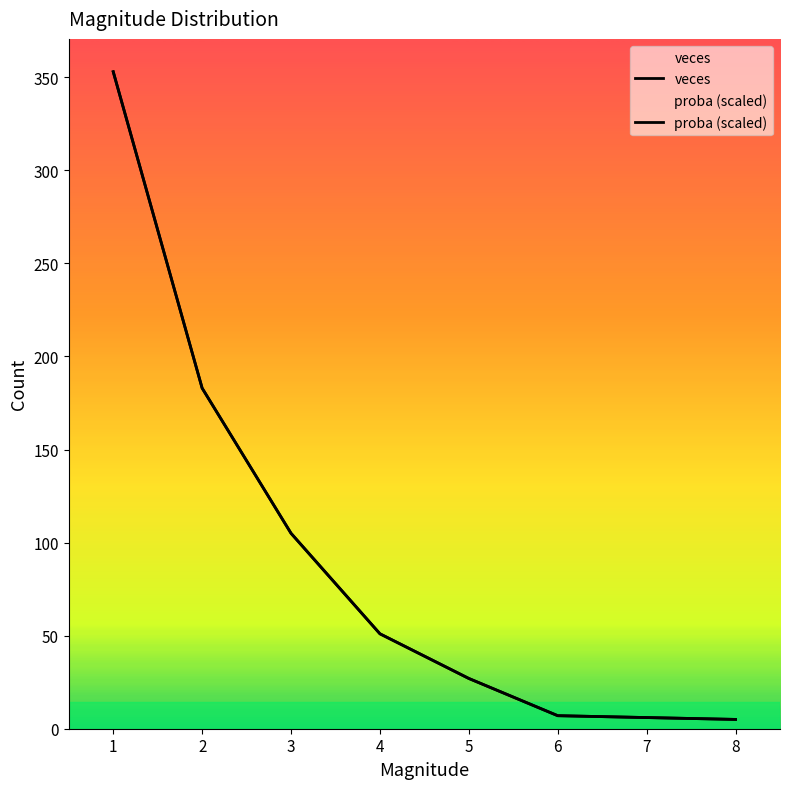

What is the total value across all series at 2?

366.0